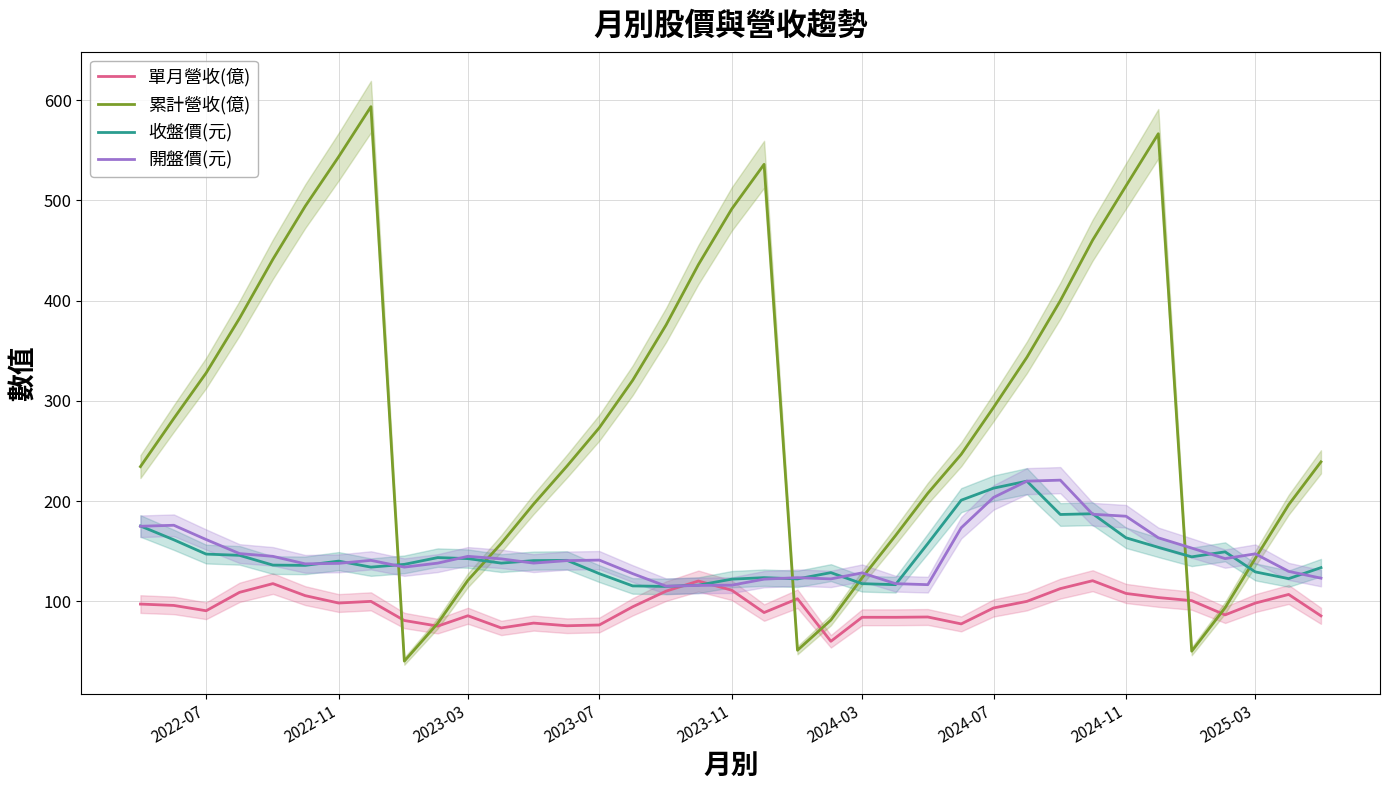

True or false: 累計營收(億) has more than 0 interior local peaks.

True